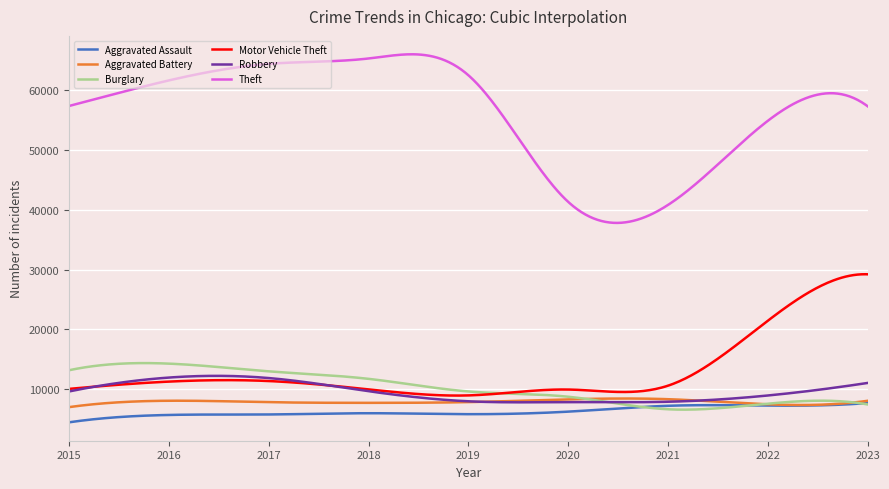

Which series has the largest total across all categories?

Theft